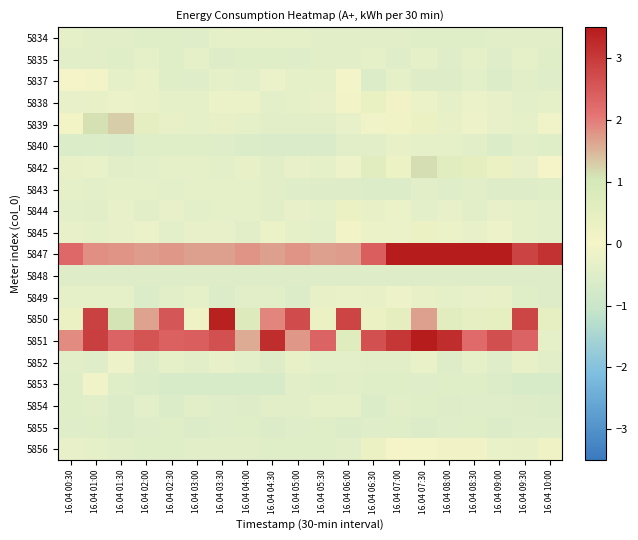

What is the maximum value shown in the chart?

3.5